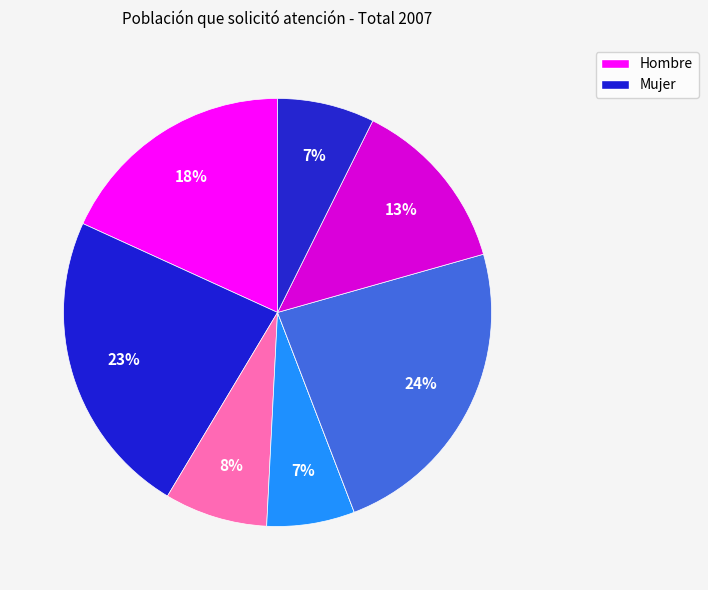

How many segments does this pie chart have?

8